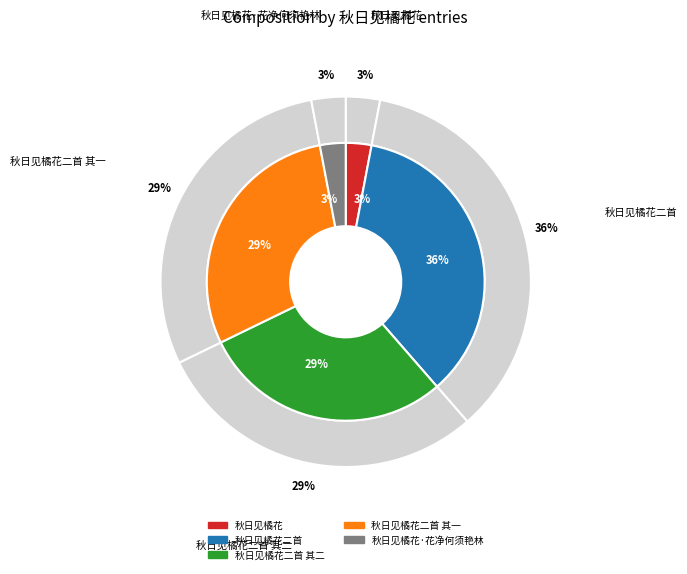

Between 秋日见橘花二首 and 秋日见橘花二首 其一, which is larger?

秋日见橘花二首